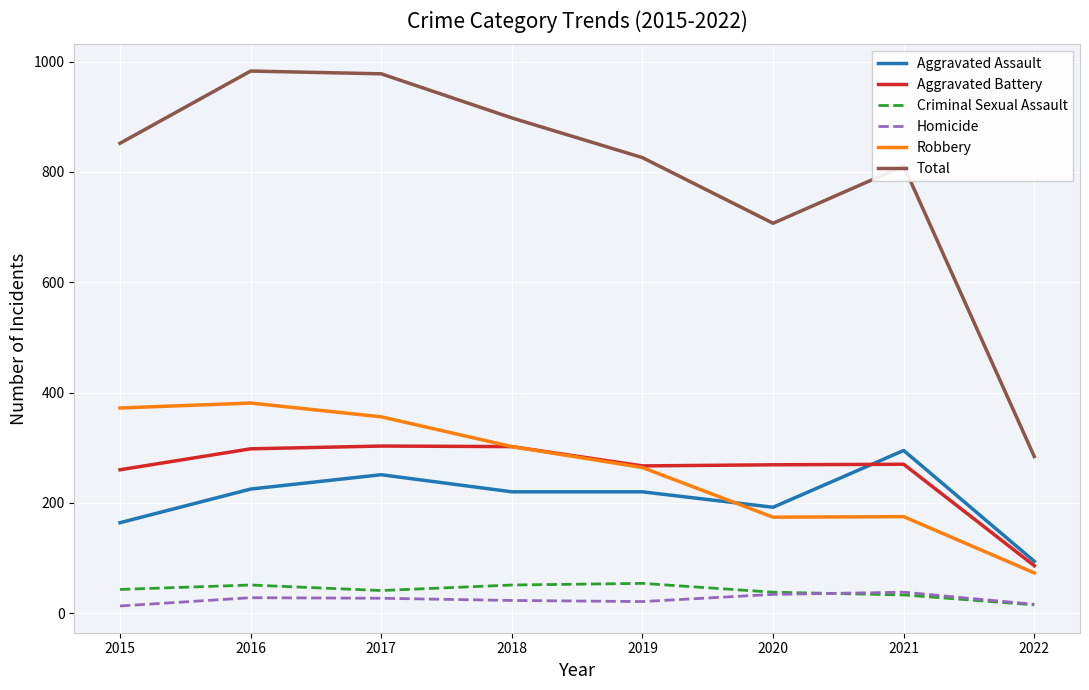

True or false: Homicide and Aggravated Assault cross at least once.

False